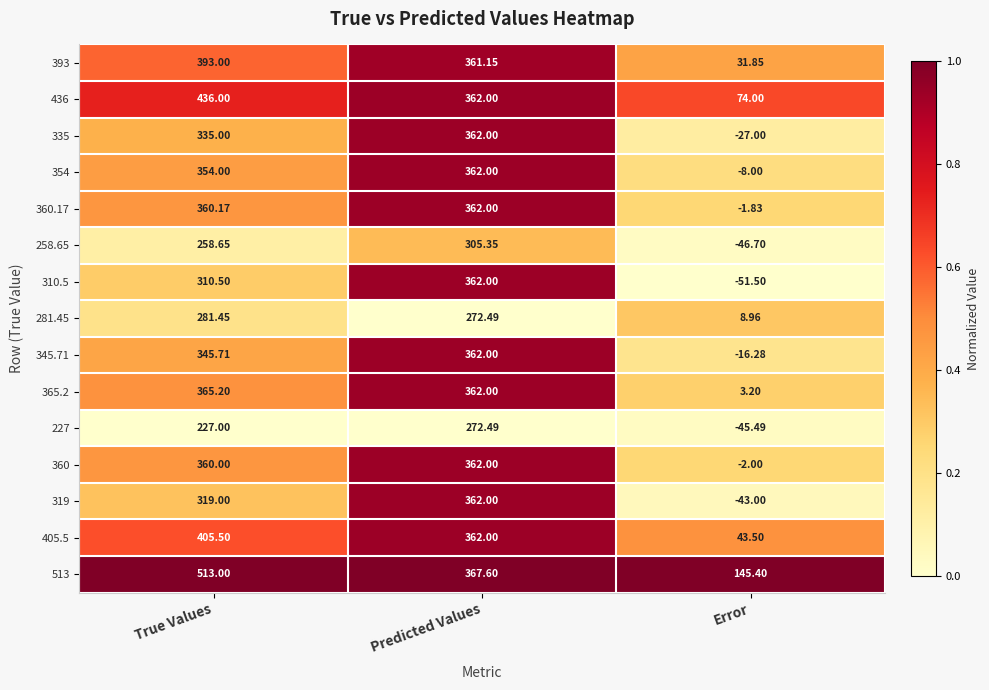

At which category is the sum across all series the highest?

True Values